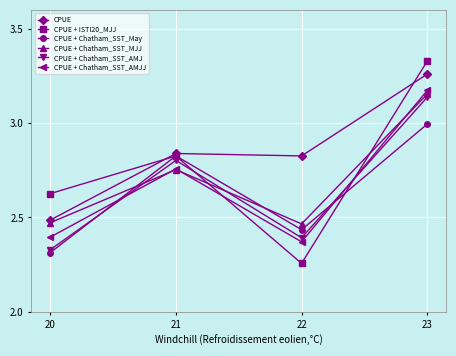

Where is the first local minimum for CPUE + Chatham_SST_May?

22